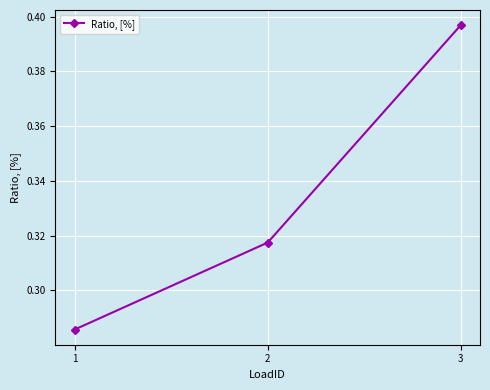

What is the sum of all values?

1.0